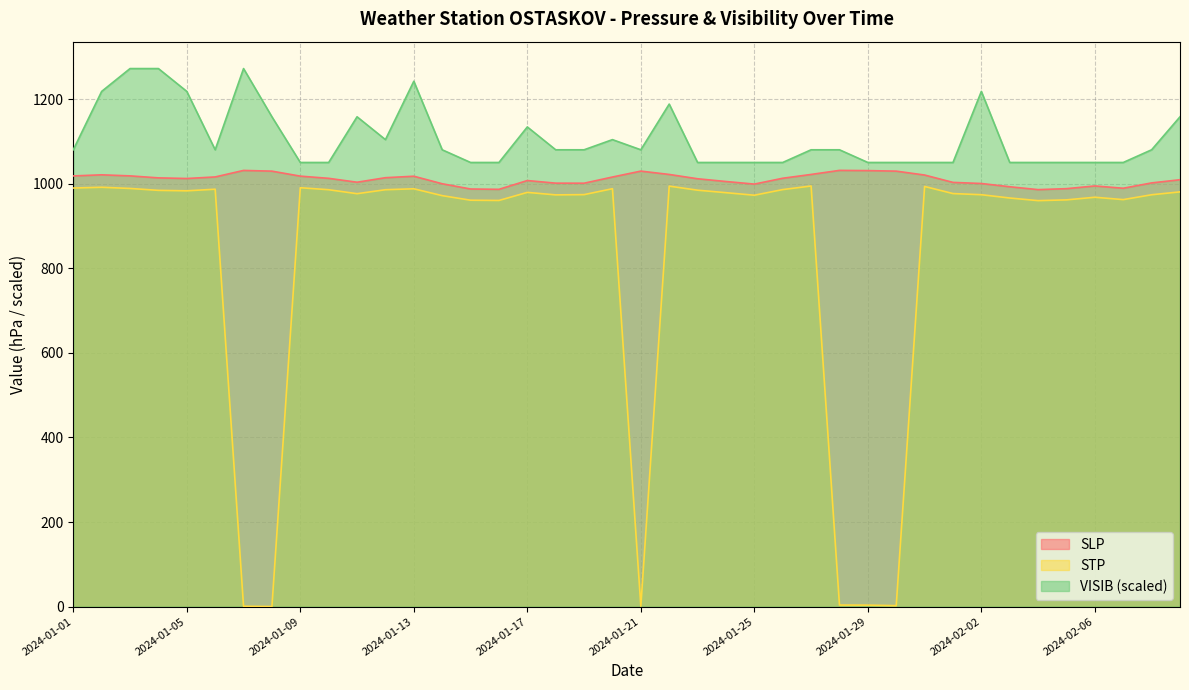

What is the sum of the VISIB values at 2024-01-04 and 2024-01-14?

2352.0